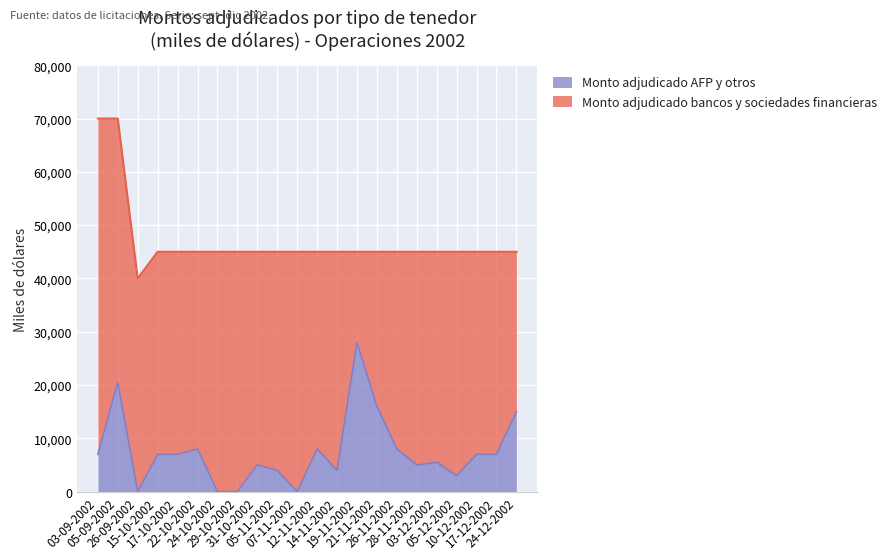

What is the change in value from 17-10-2002 to 05-12-2002?

-4000